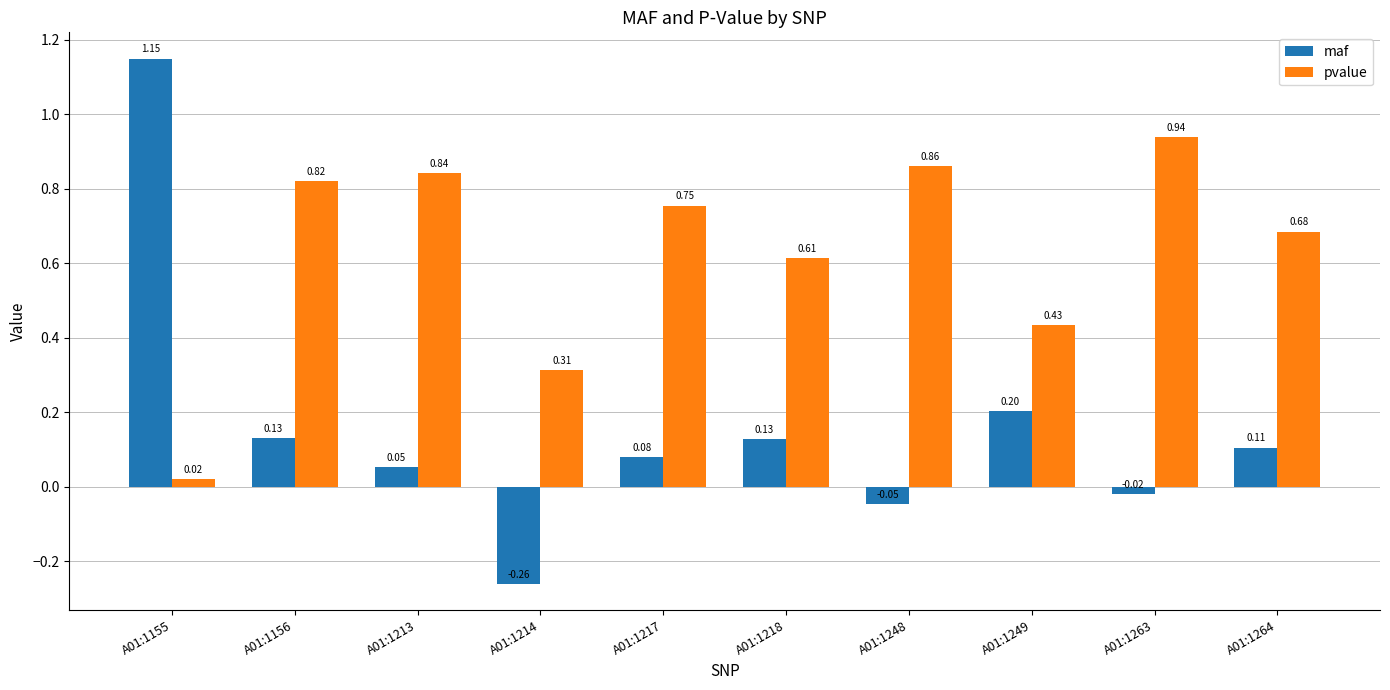

Rank the series at A01:1263 from highest to lowest value.

pvalue, maf